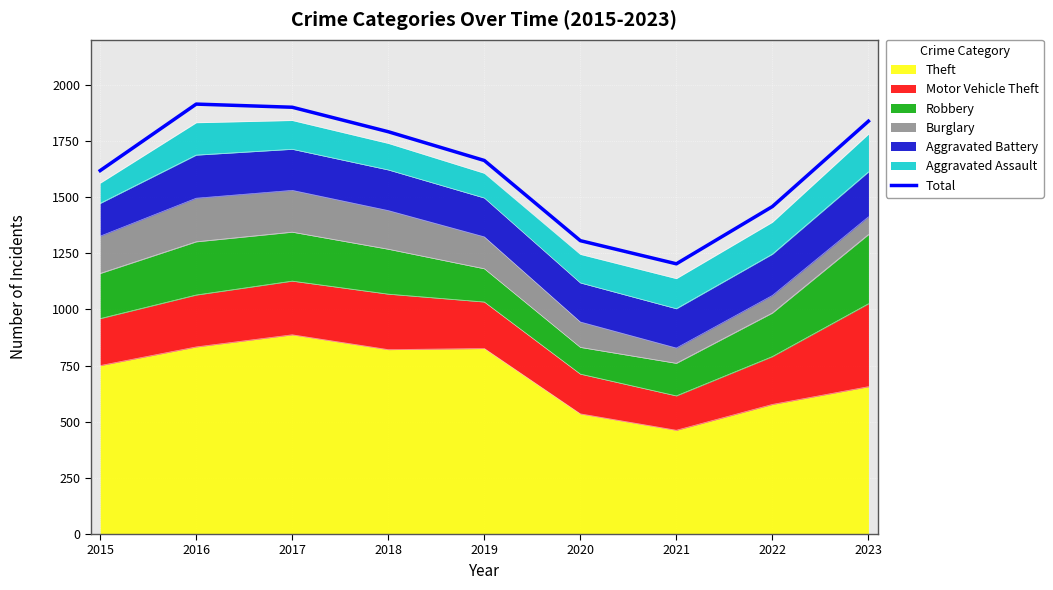

True or false: there are more than 0 points higher than both neighbors.

True